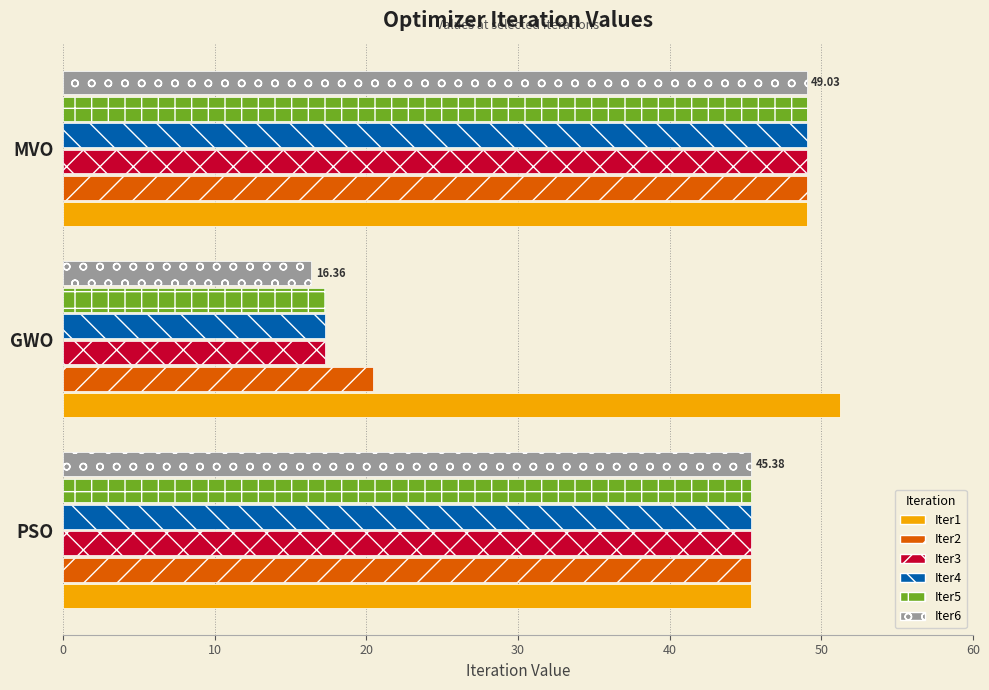

What is the average value of the Iter4 series?

37.2